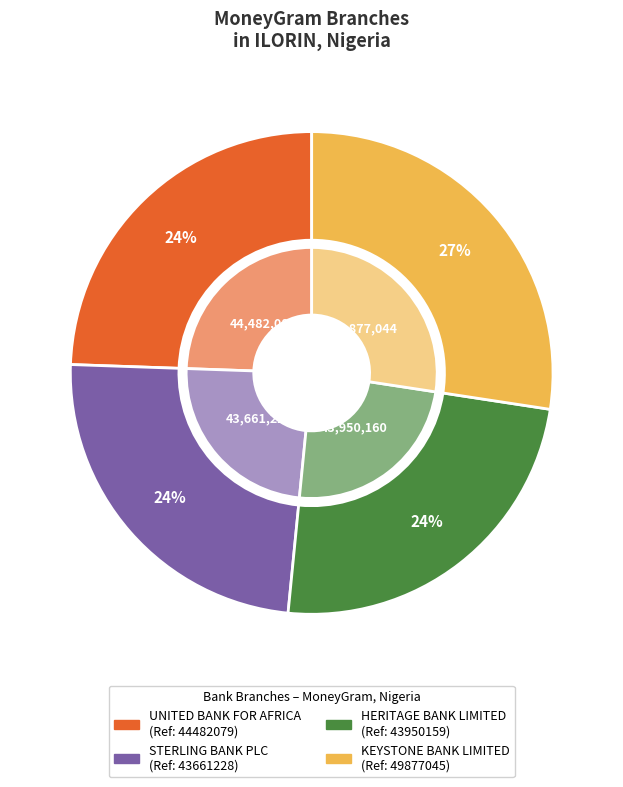

Between HERITAGE BANK LIMITED and UNITED BANK FOR AFRICA, which is larger?

UNITED BANK FOR AFRICA